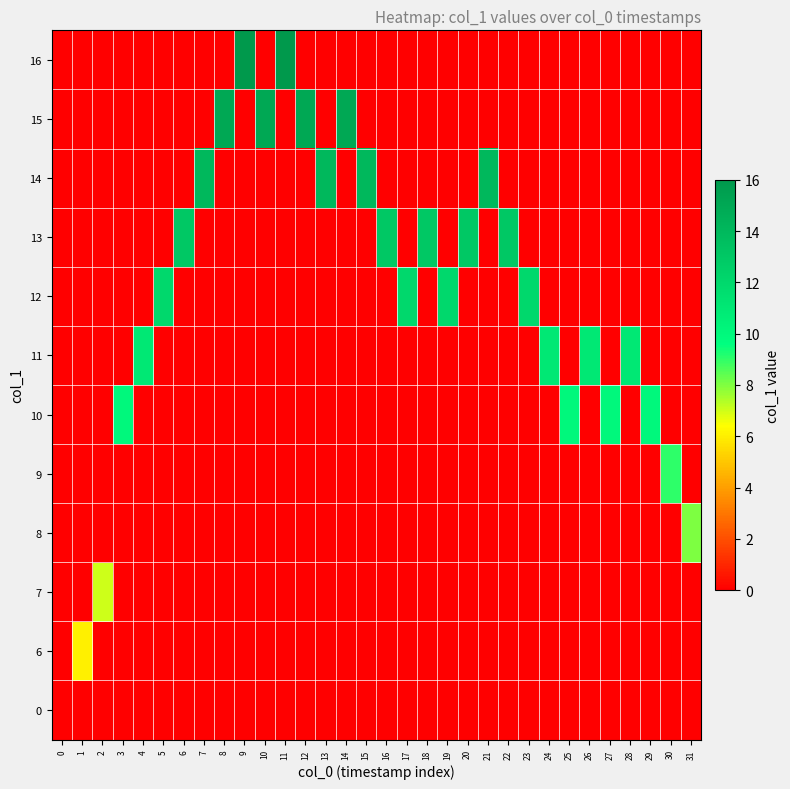

How many categories are shown in the chart?

32